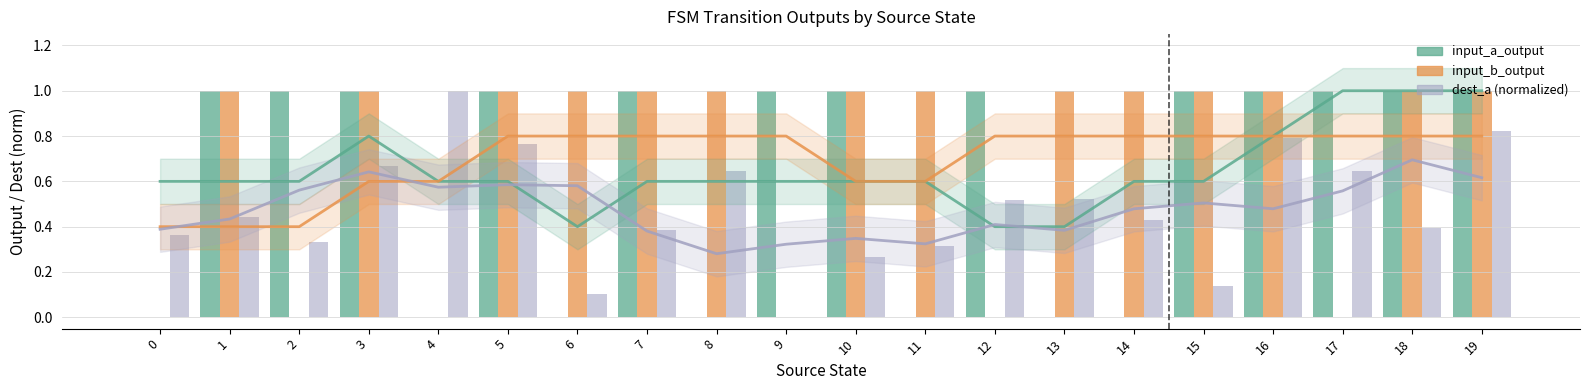

The value of input_b_output at 17 is 0.0. True or false?

True